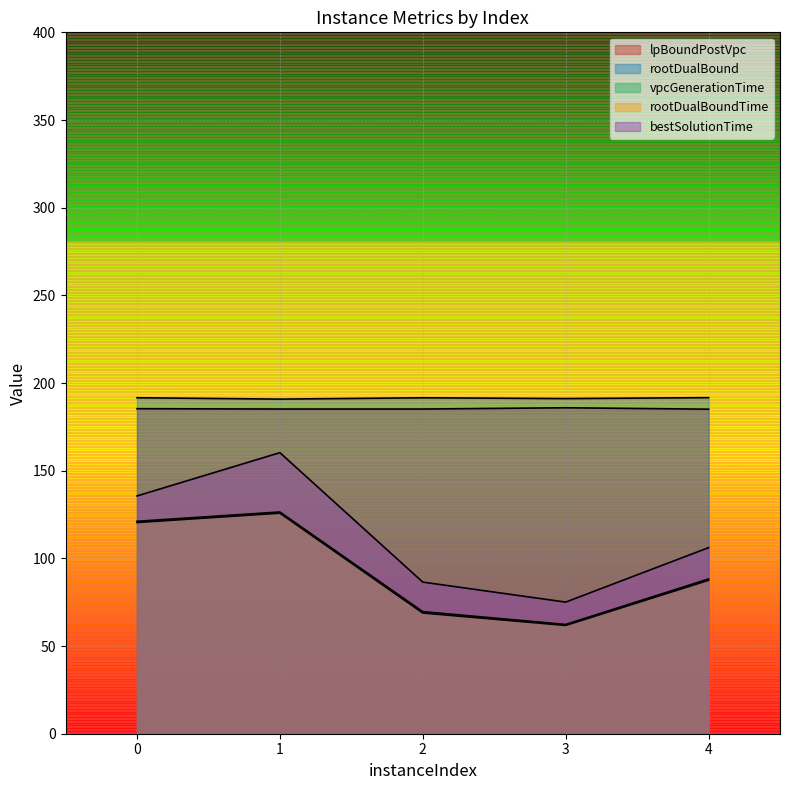

At which category does rootDualBound reach its first local valley?

1